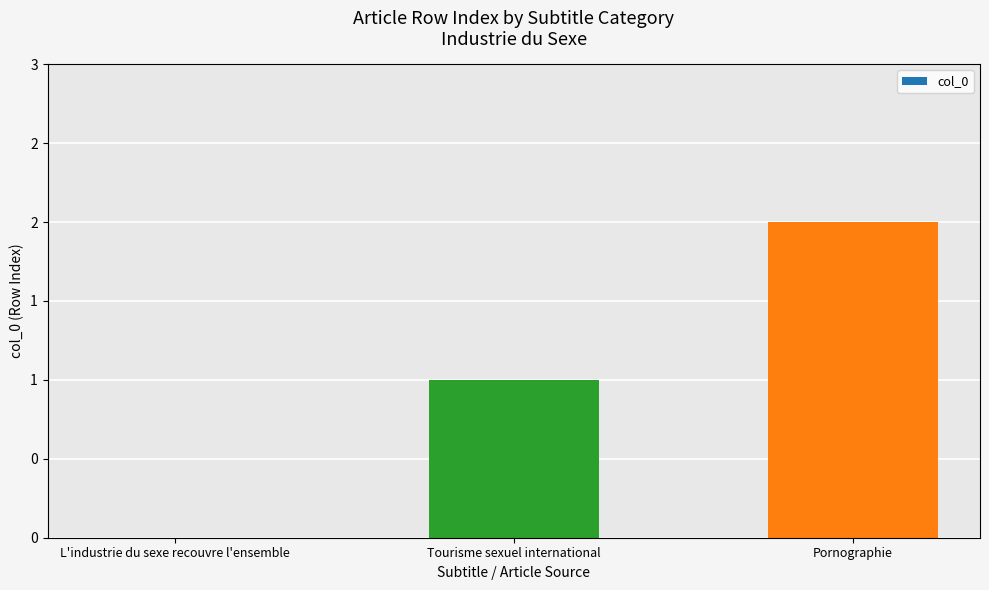

What is the sum of all values?

3